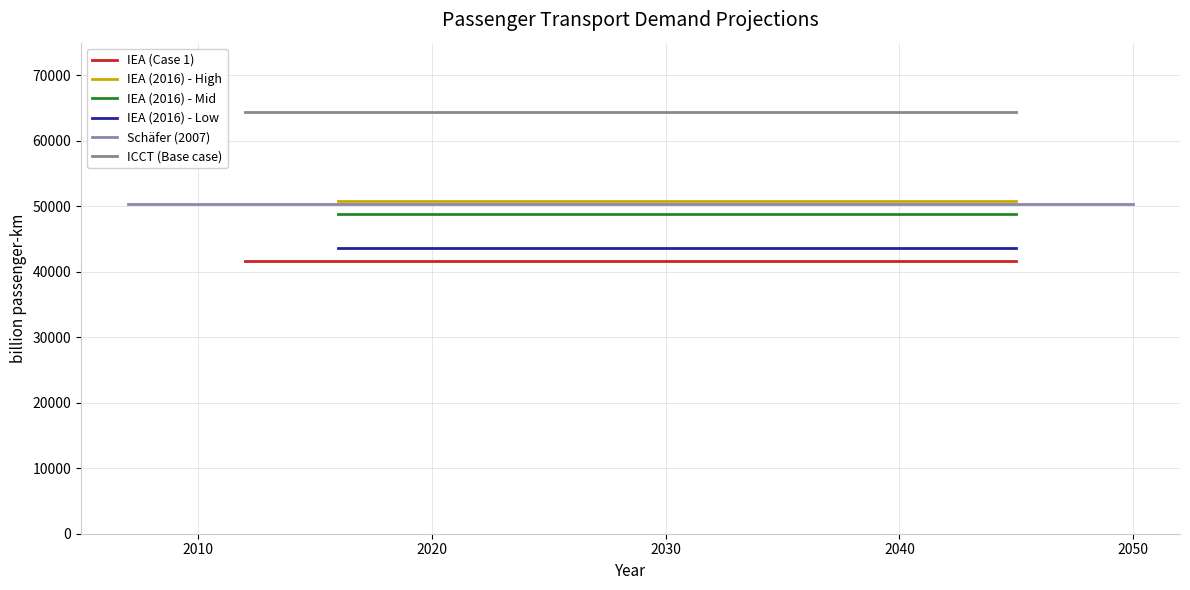

What is the average value of the Schäfer (2007) series?

50400.0